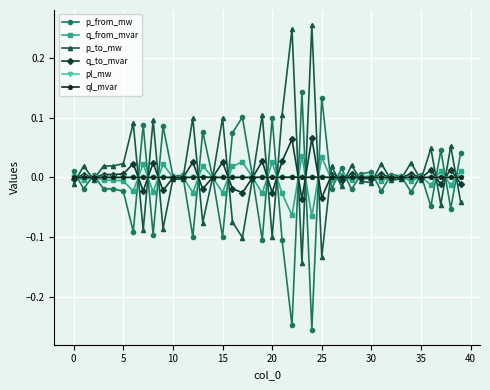

What are all the series names shown in the legend?

p_from_mw, q_from_mvar, p_to_mw, q_to_mvar, pl_mw, ql_mvar